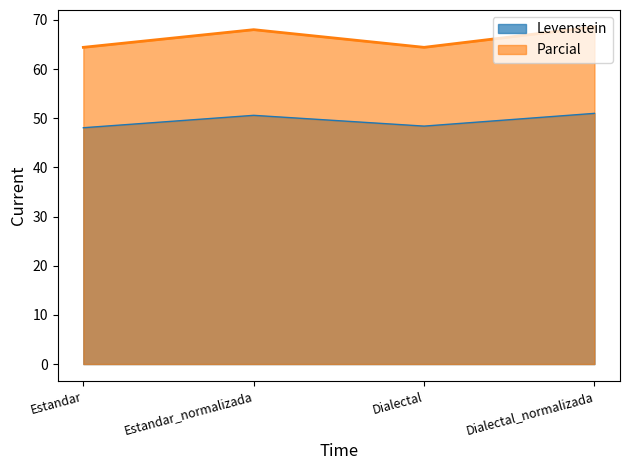

How many values in the Levenstein series exceed 50?

2